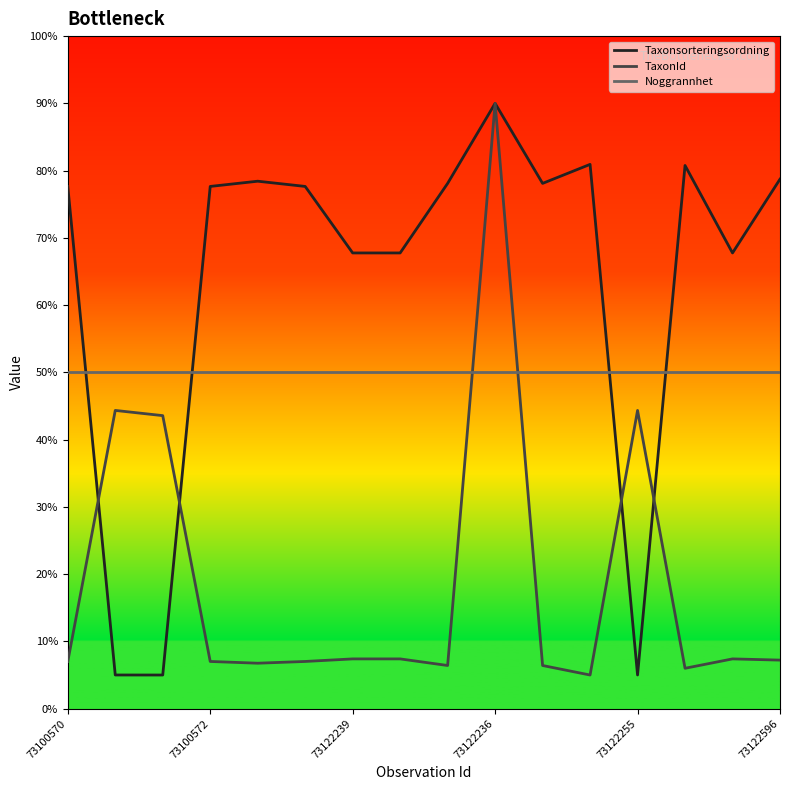

How many times do Noggrannhet and TaxonId cross each other?

2